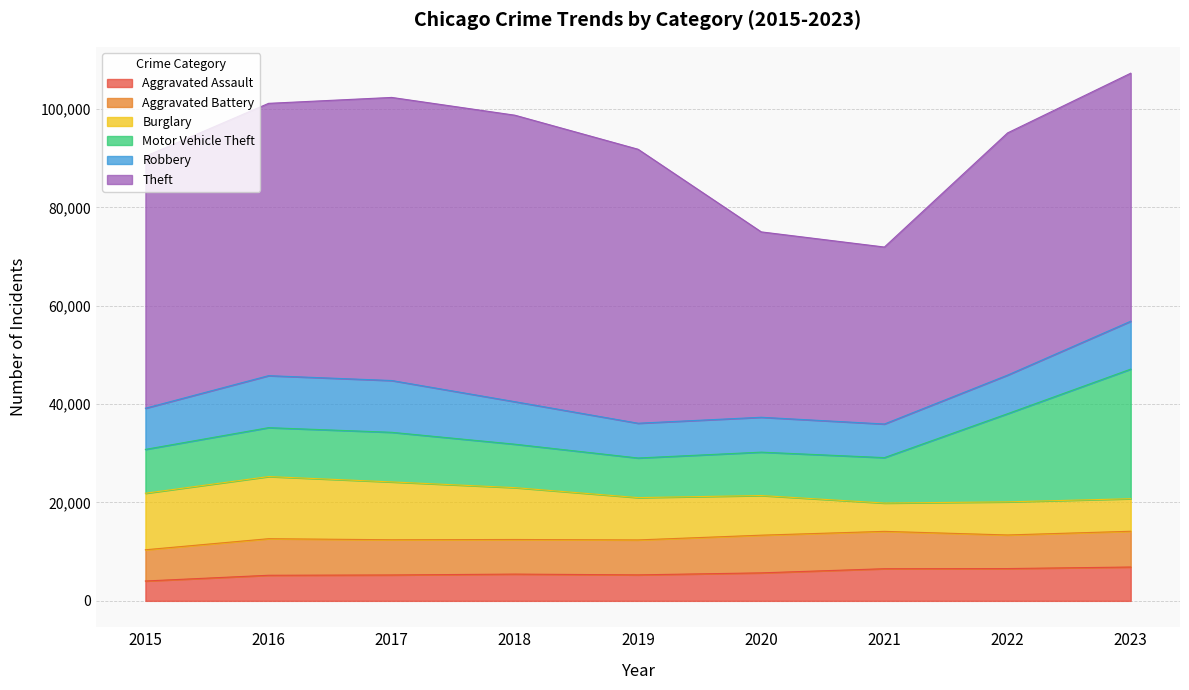

List the series in order of their peak value, lowest first.

Aggravated Assault, Aggravated Battery, Robbery, Burglary, Motor Vehicle Theft, Theft